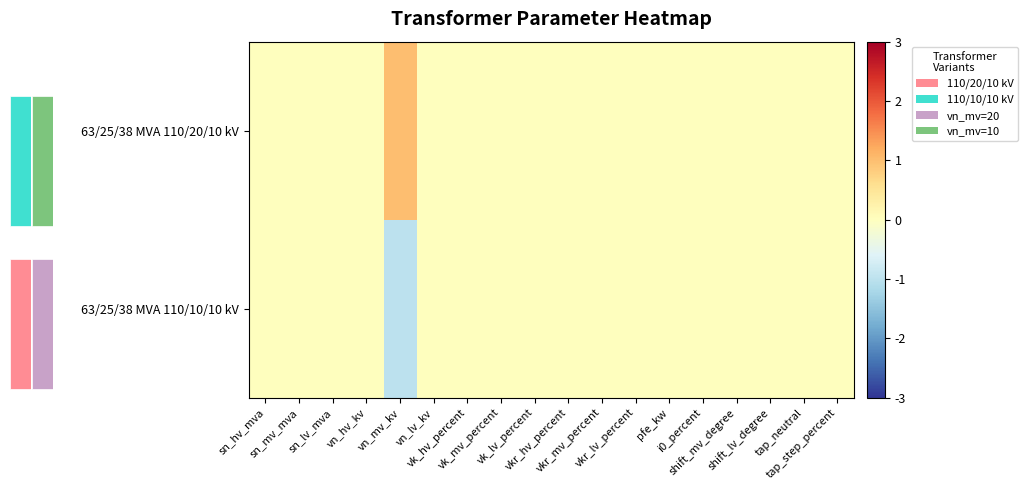

How many series are shown in this chart?

2